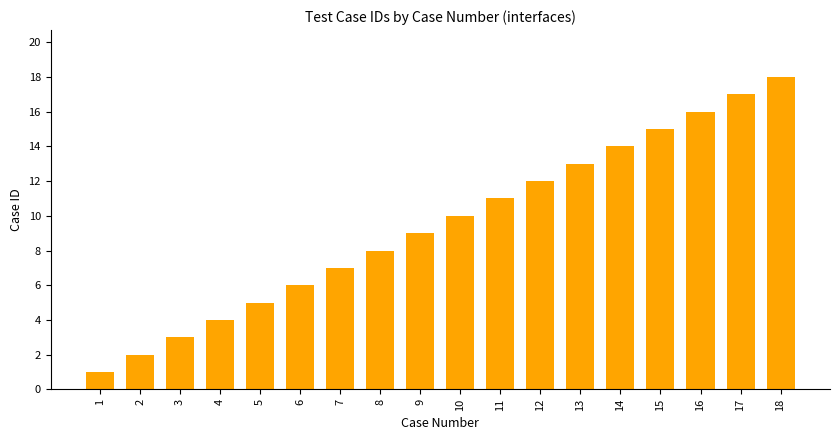

Approximately how many times larger is the value at 1 compared to 10?

0.1